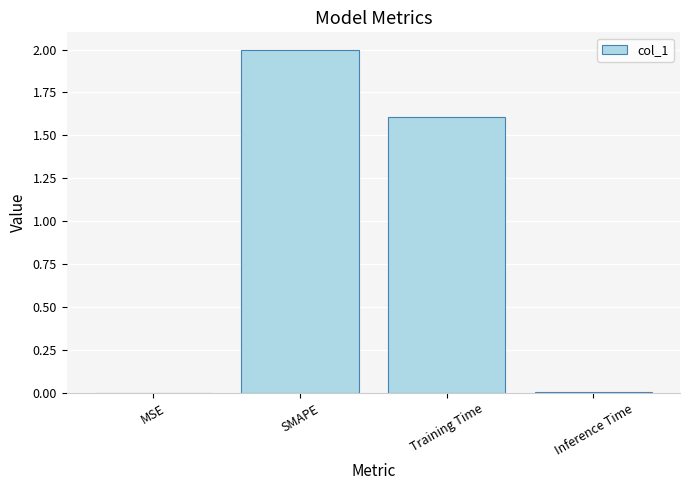

At which label does the data first exceed 1?

SMAPE